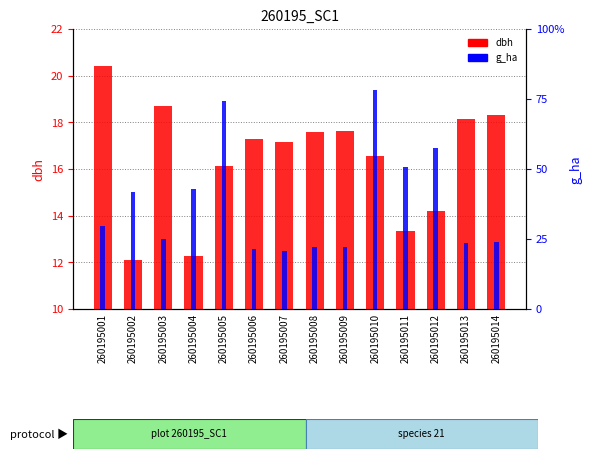

At which category is the sum across all series the highest?

260195001